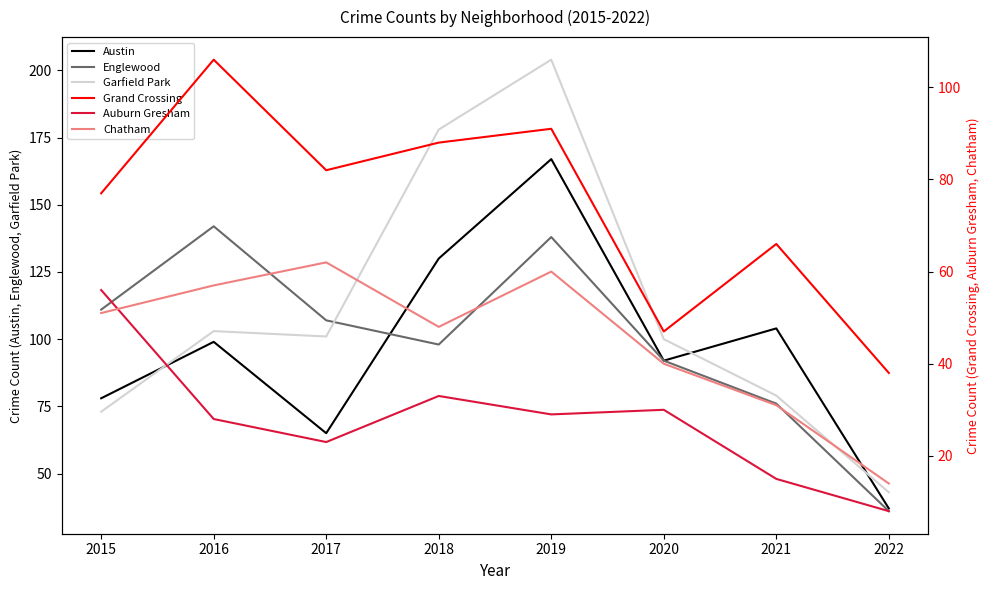

At which category does Austin reach its first local valley?

2017